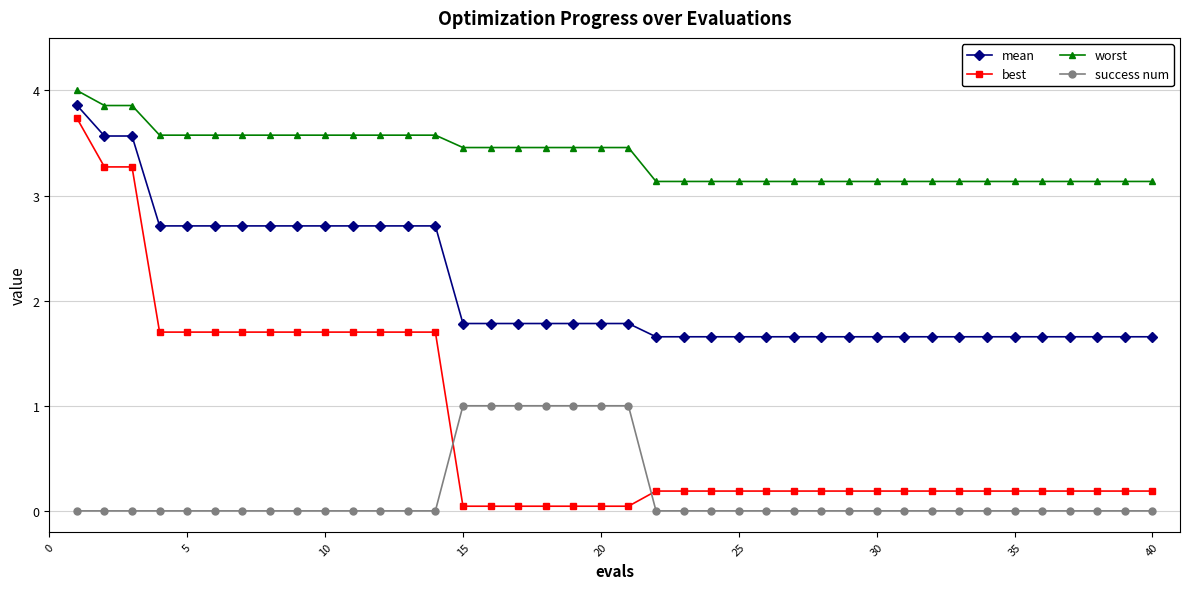

What is the difference between the second highest and minimum values in the worst series?

0.7